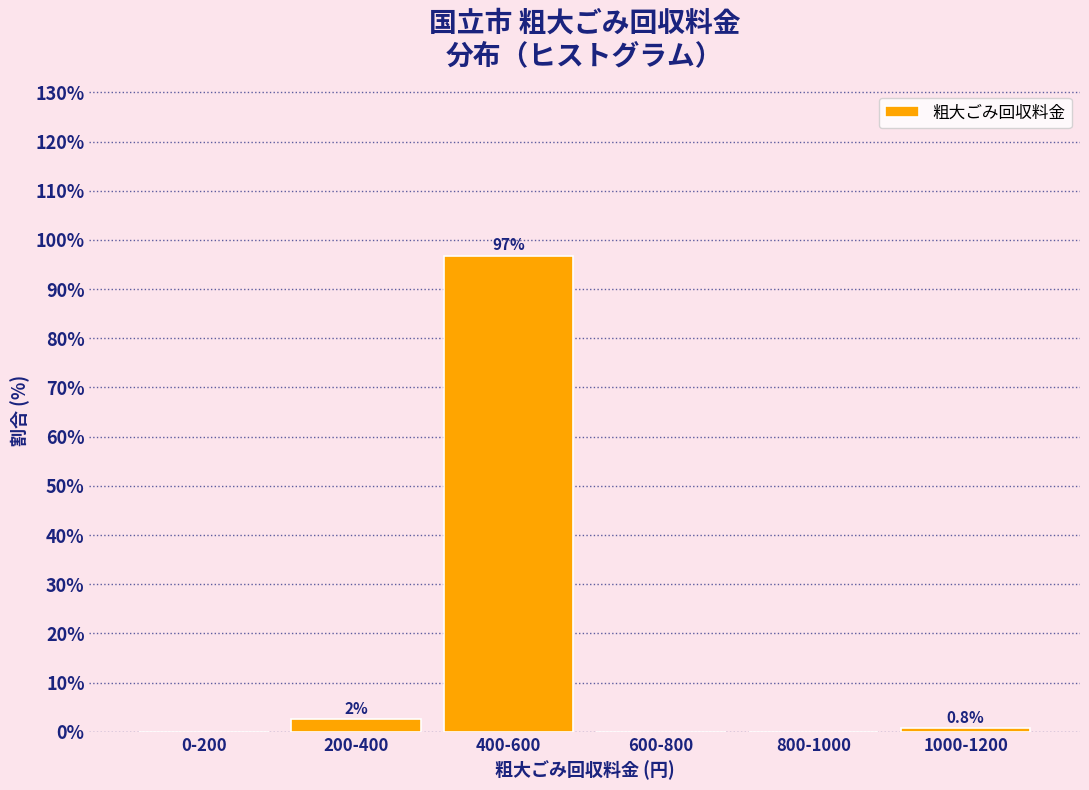

Reading left to right, extract all data points from this chart.

0-200=0.0	200-400=2.5	400-600=96.8	600-800=0.0	800-1000=0.0	1000-1200=0.8